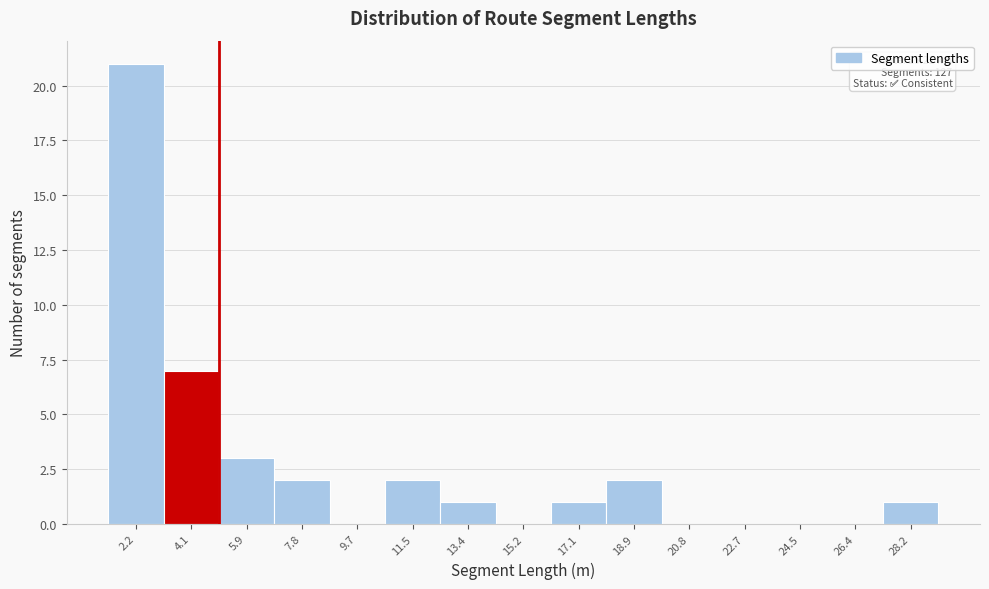

Which range on the x-axis has the tallest bar?

1.2 to 3.2